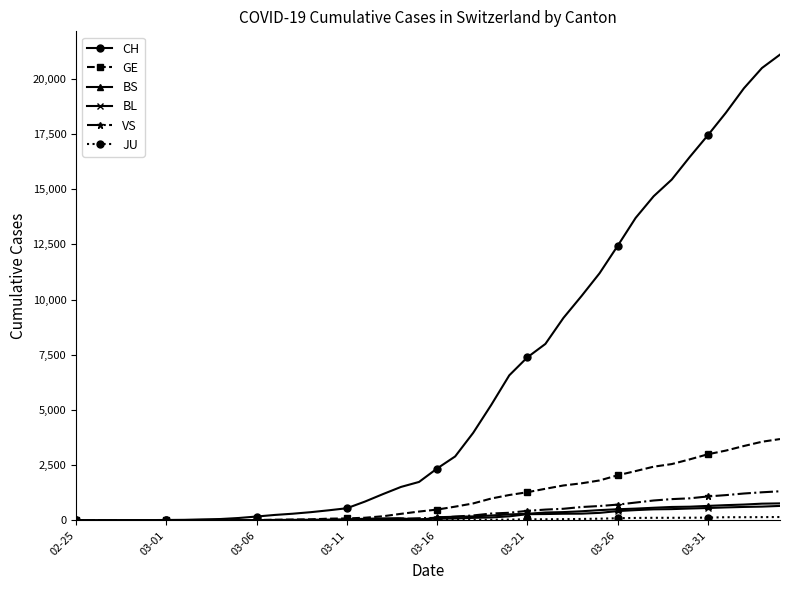

Which series has the widest spread of values?

CH